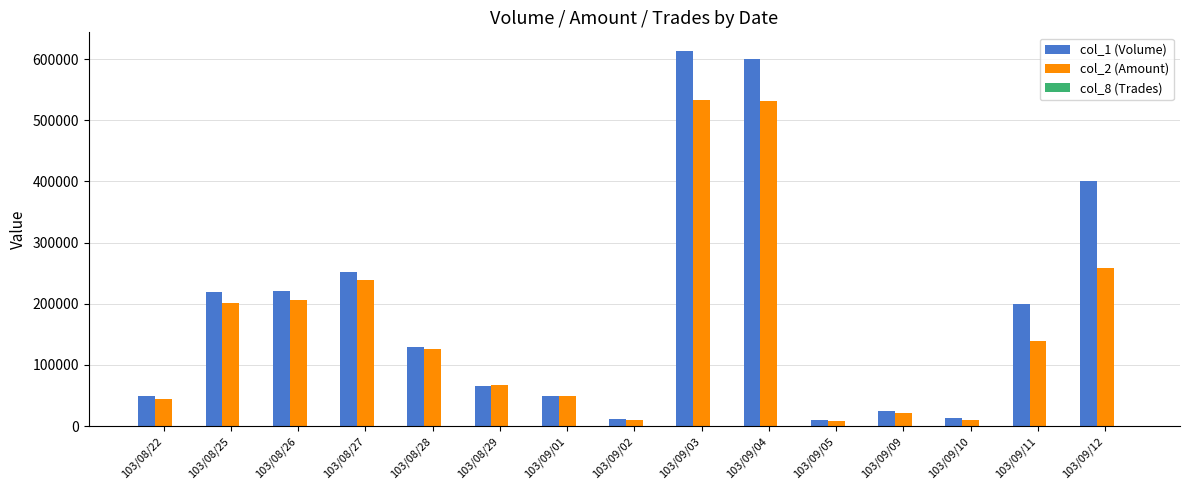

Is the value of col_1 (Volume) at 103/09/02 greater than the value of col_2 (Amount) at 103/08/26?

No